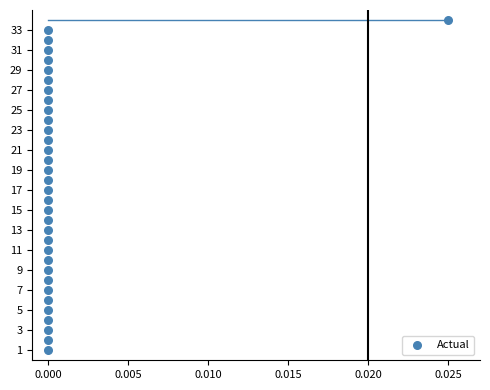

How many points are shown in the scatter plot?

34